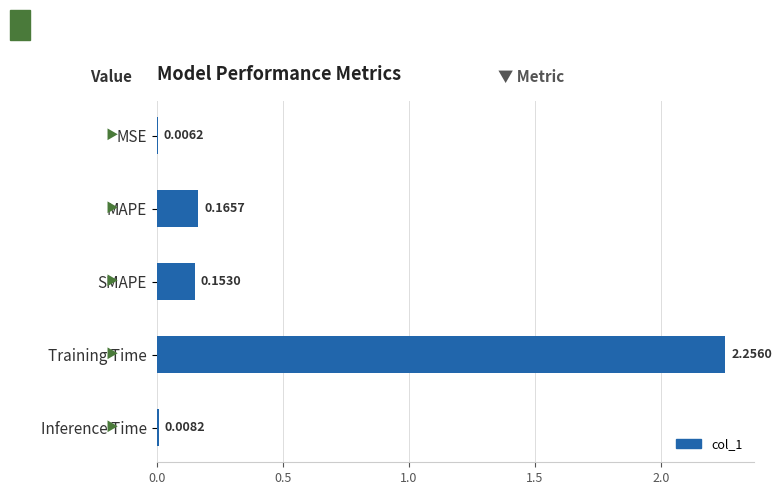

Between SMAPE and Inference Time, which is larger?

SMAPE